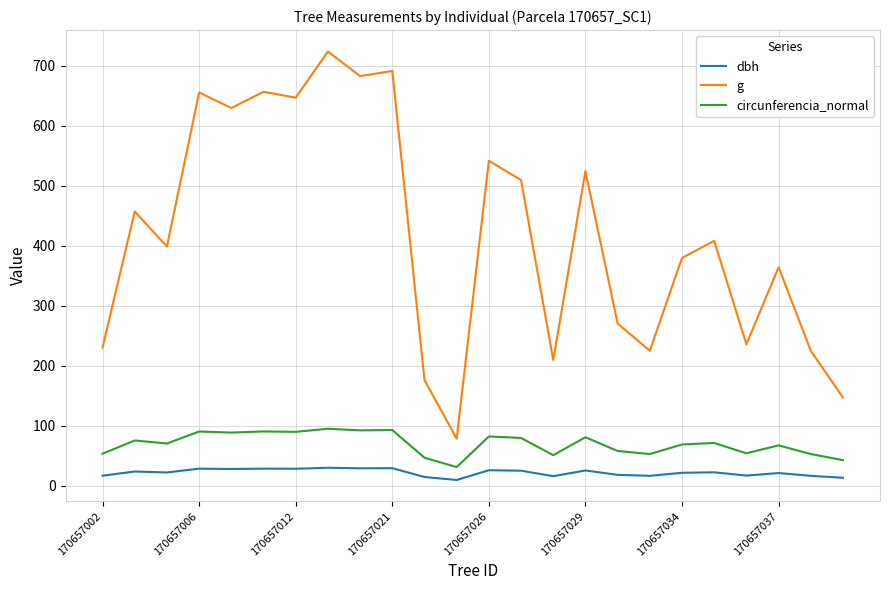

Which series has the widest spread of values?

g